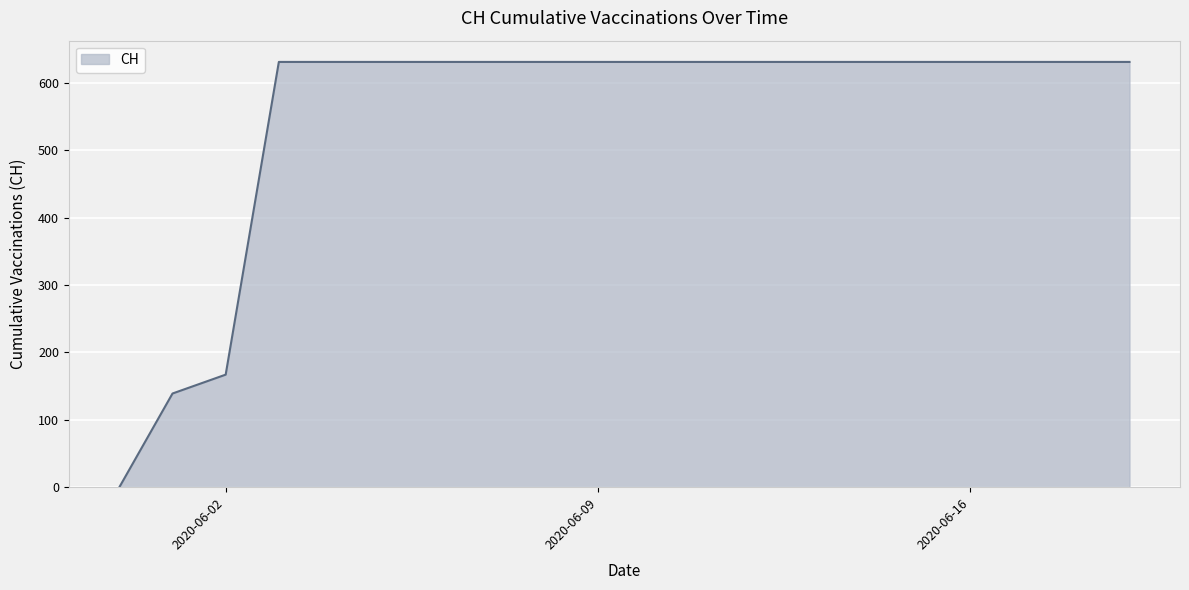

What is the difference between the maximum and minimum values?

631